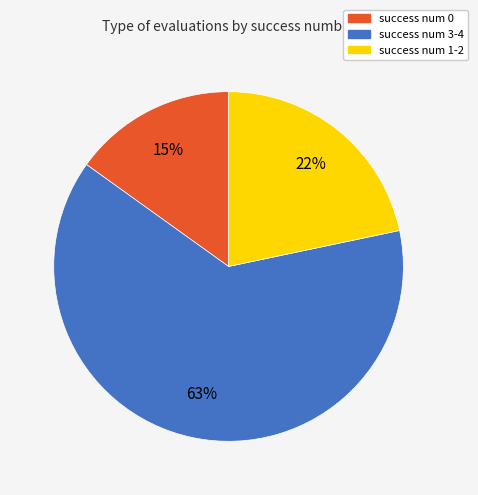

Is there a majority slice in this chart?

Yes